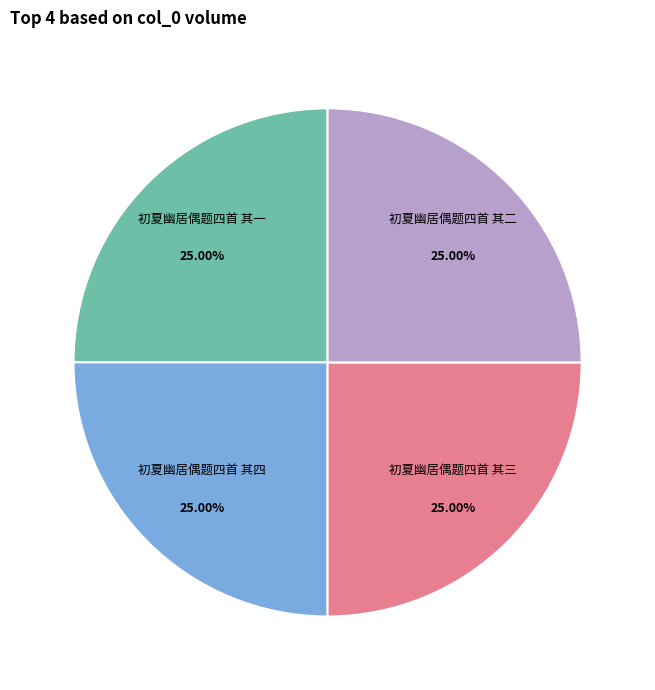

Does any single category account for the majority?

No